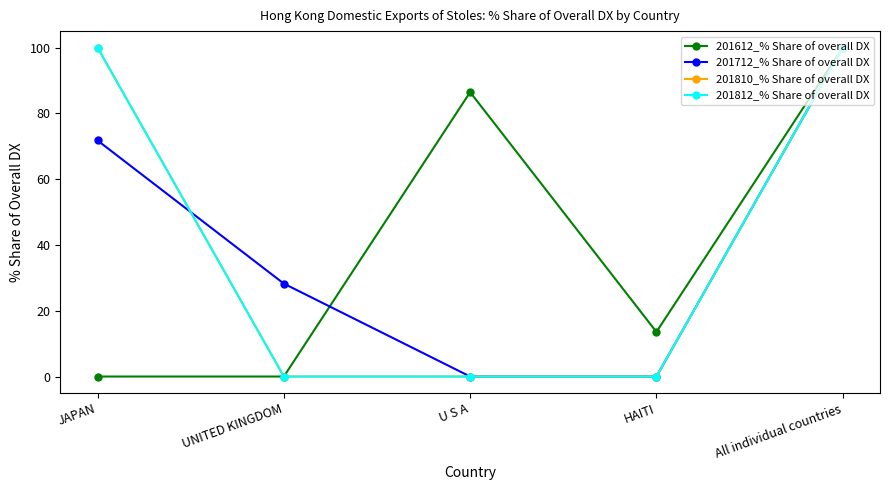

True or false: 201810_% Share of overall DX and 201612_% Share of overall DX cross at least once.

False